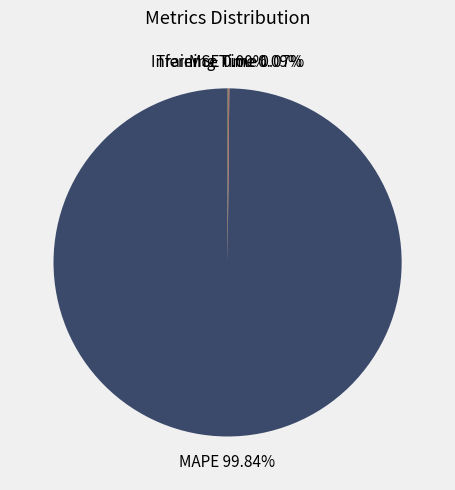

To the nearest percent, what is the difference between the largest and smallest slice percentages?

100%